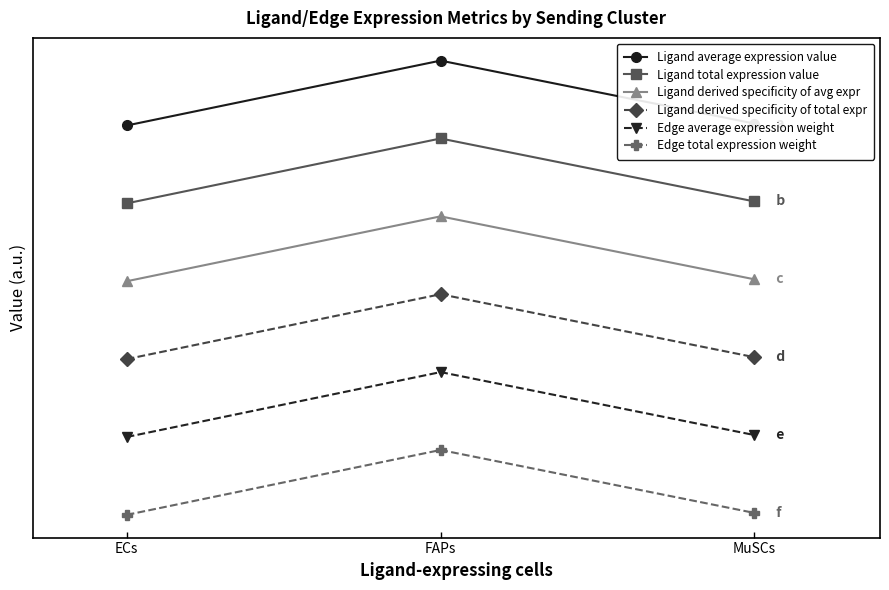

What is the value of the Ligand derived specificity of avg expr point at the 2nd from the left?

4.6